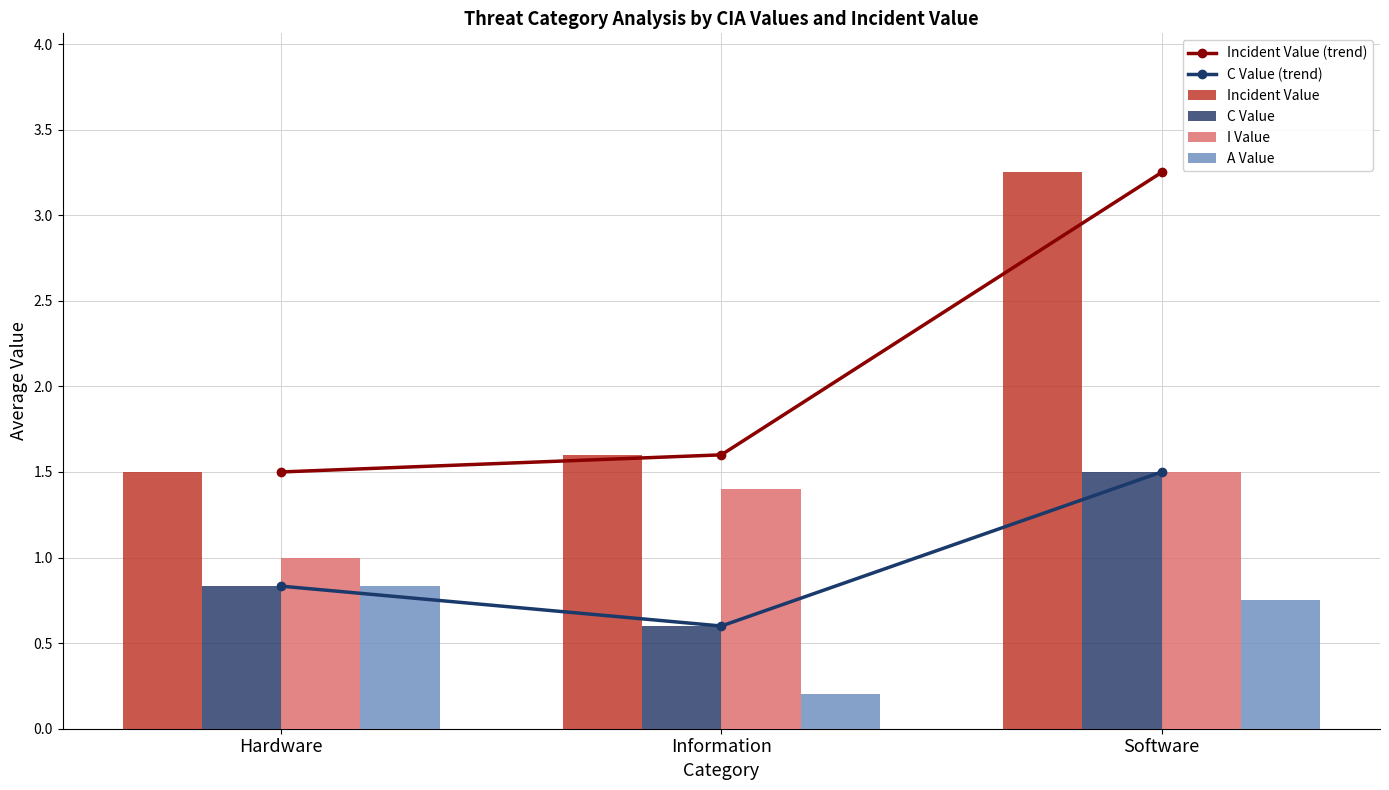

Between Hardware and Software, which is larger?

Software